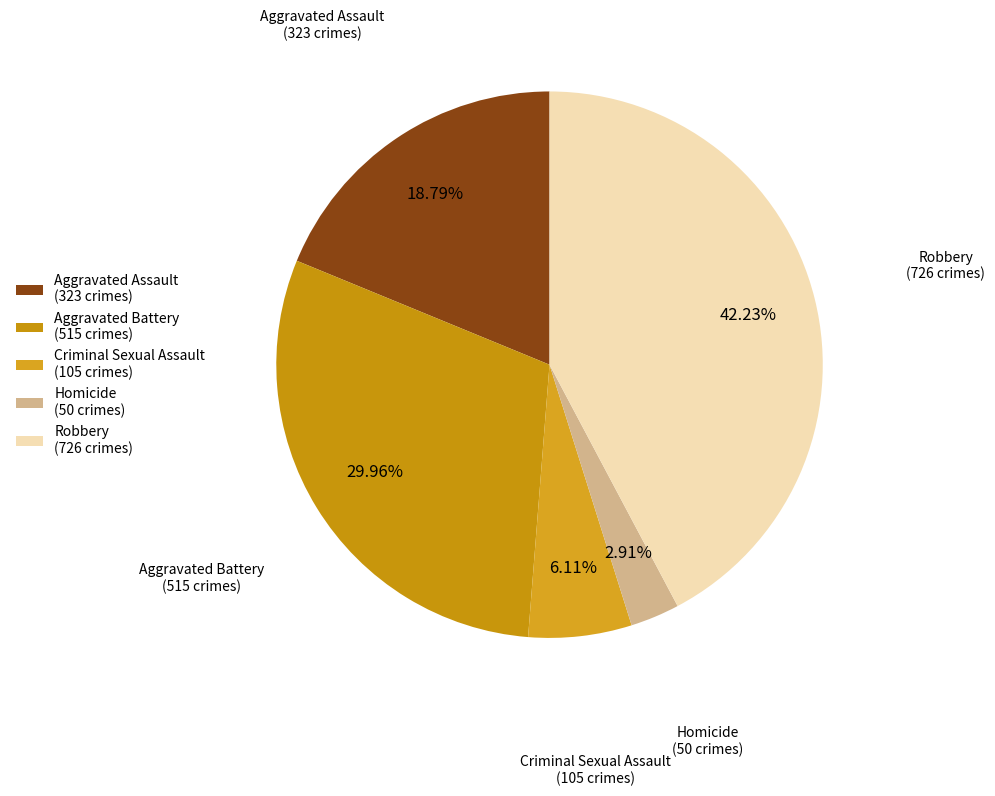

How much of the chart is everything except Criminal Sexual Assault?

93.9%